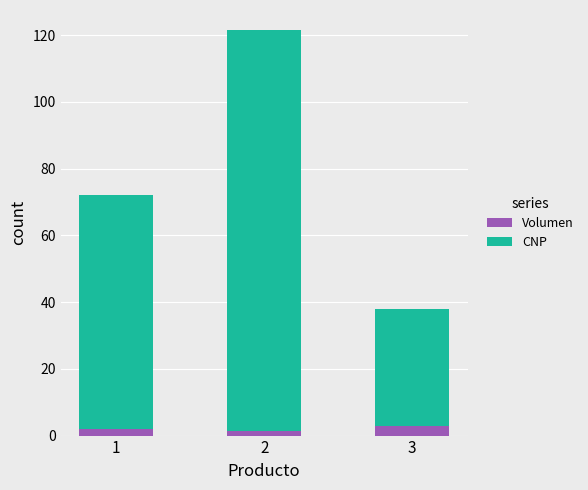

What are all the series names shown in the legend?

Volumen, CNP